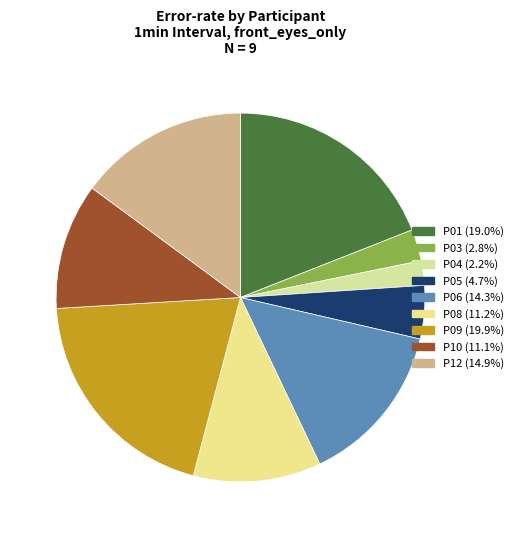

Which slice is the smallest?

P04